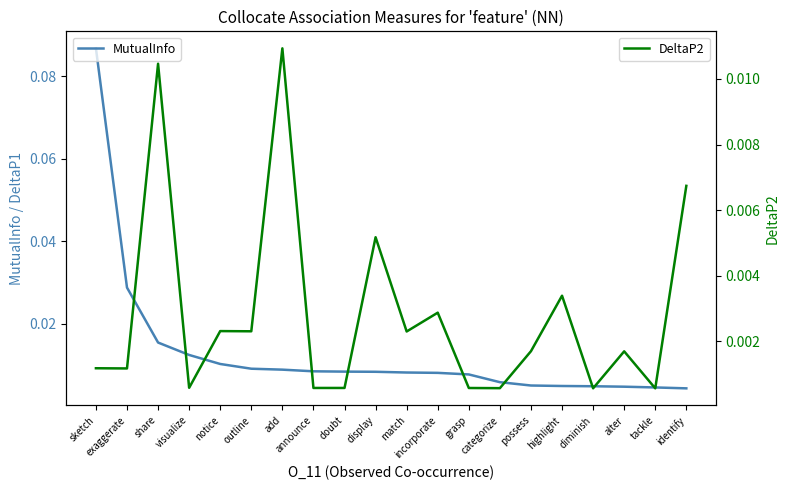

Which series has the widest spread of values?

MutualInfo